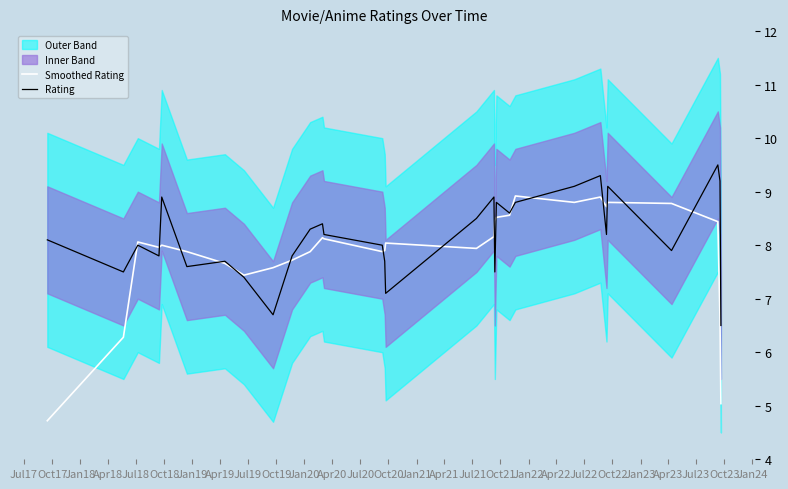

True or false: Rating and Smoothed Rating cross at least once.

True